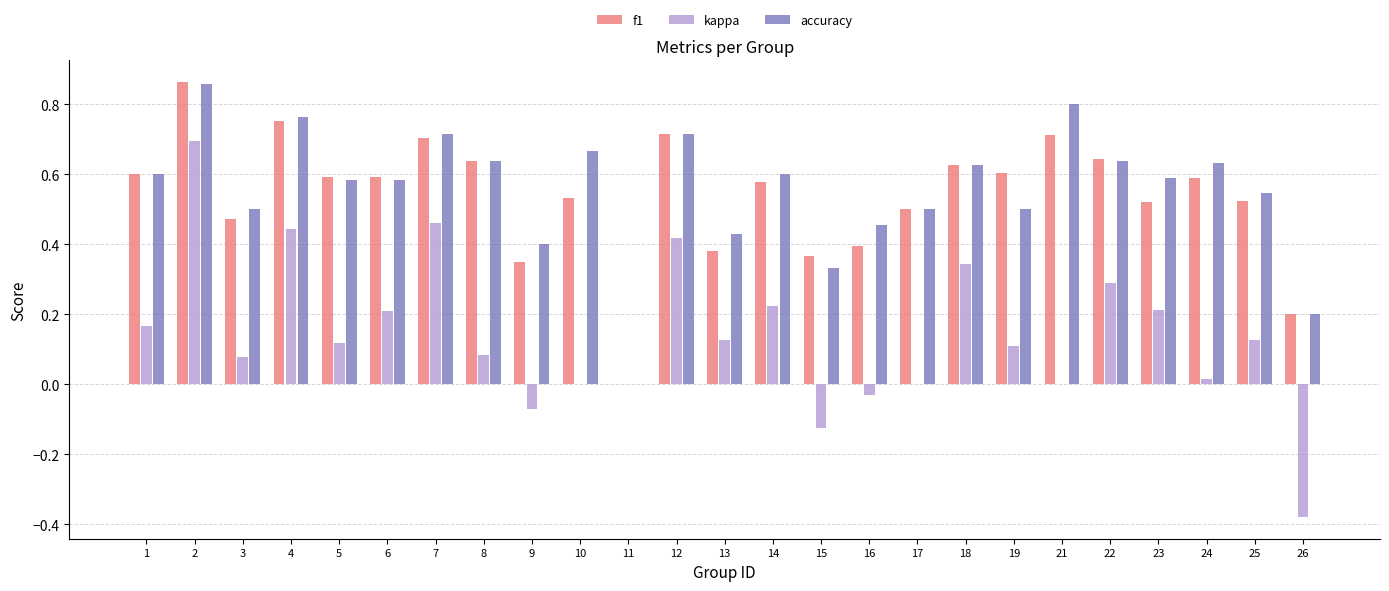

Which series changed the most between 19 and 22?

kappa